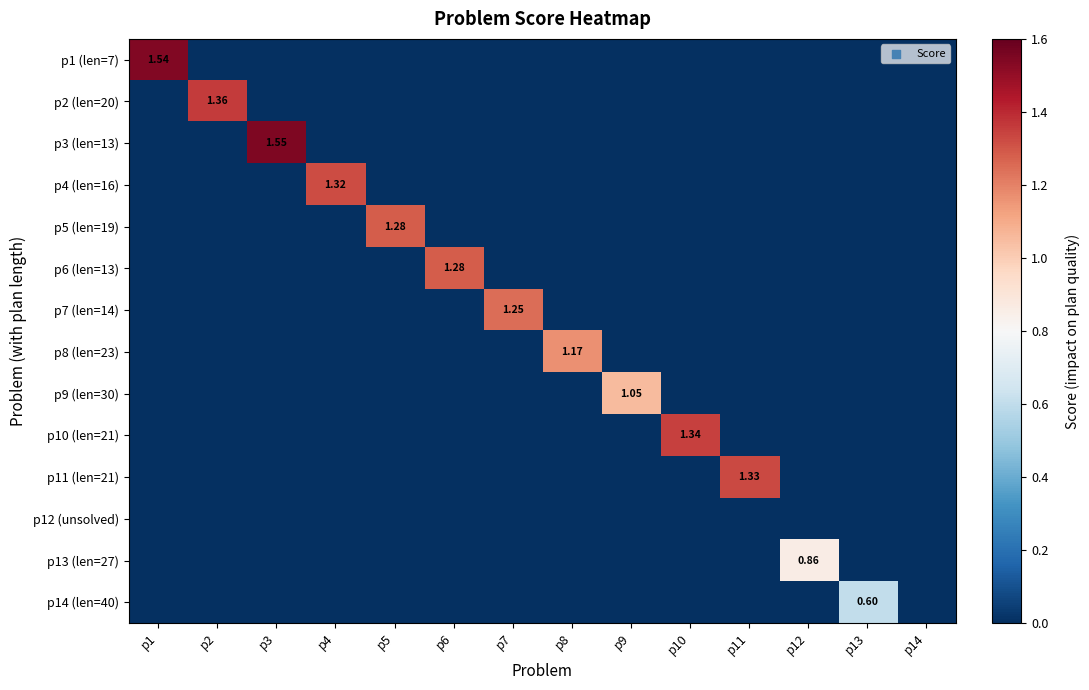

Is it true that p1 (len=7) equals -0.8 at p13?

False